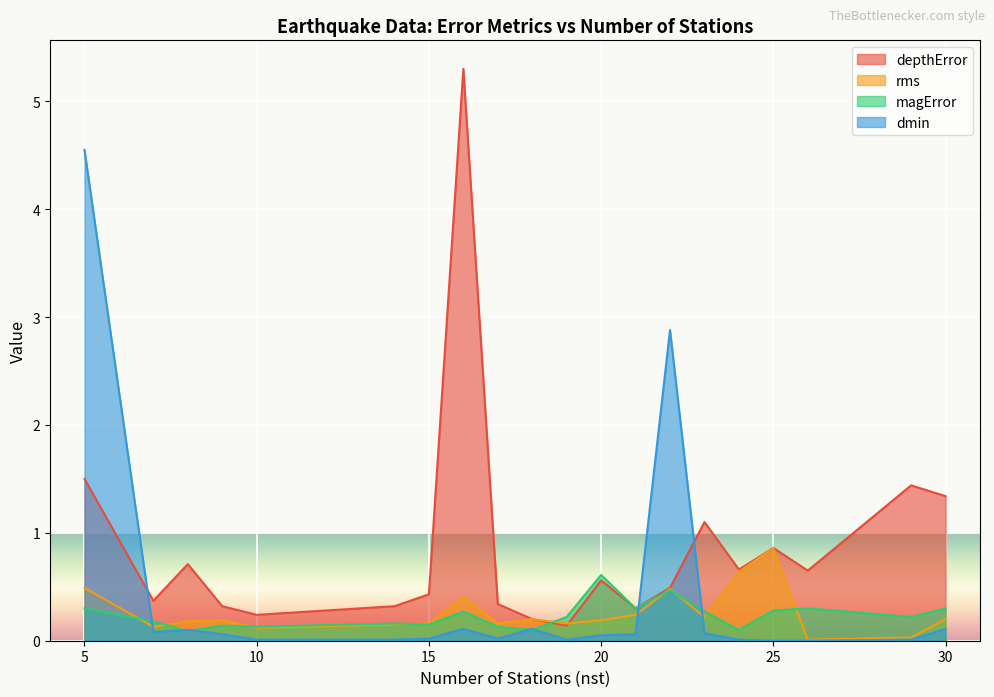

True or false: depthError has a value of 0.5 at 14.

False